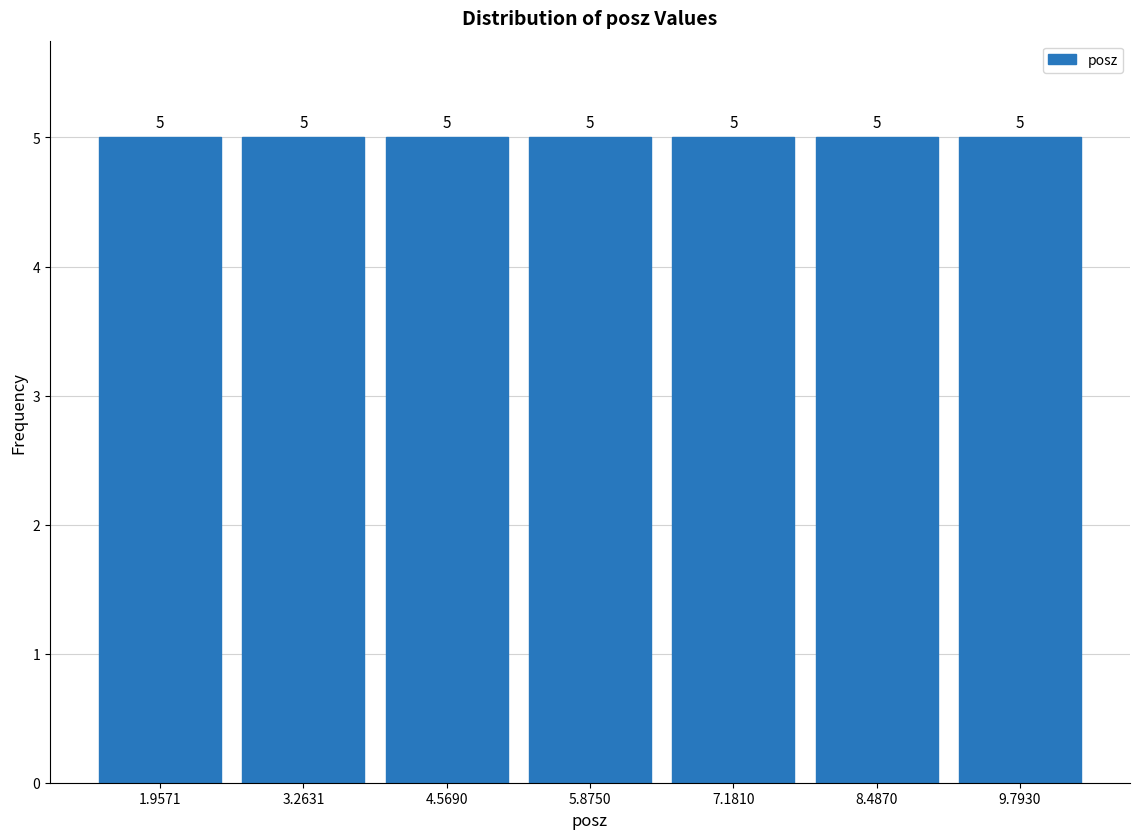

What is the height of the bar covering 1.4 to 2.6 on the x-axis? The bar edges are not printed on the chart, so give them approximately, as read against the axis.

5